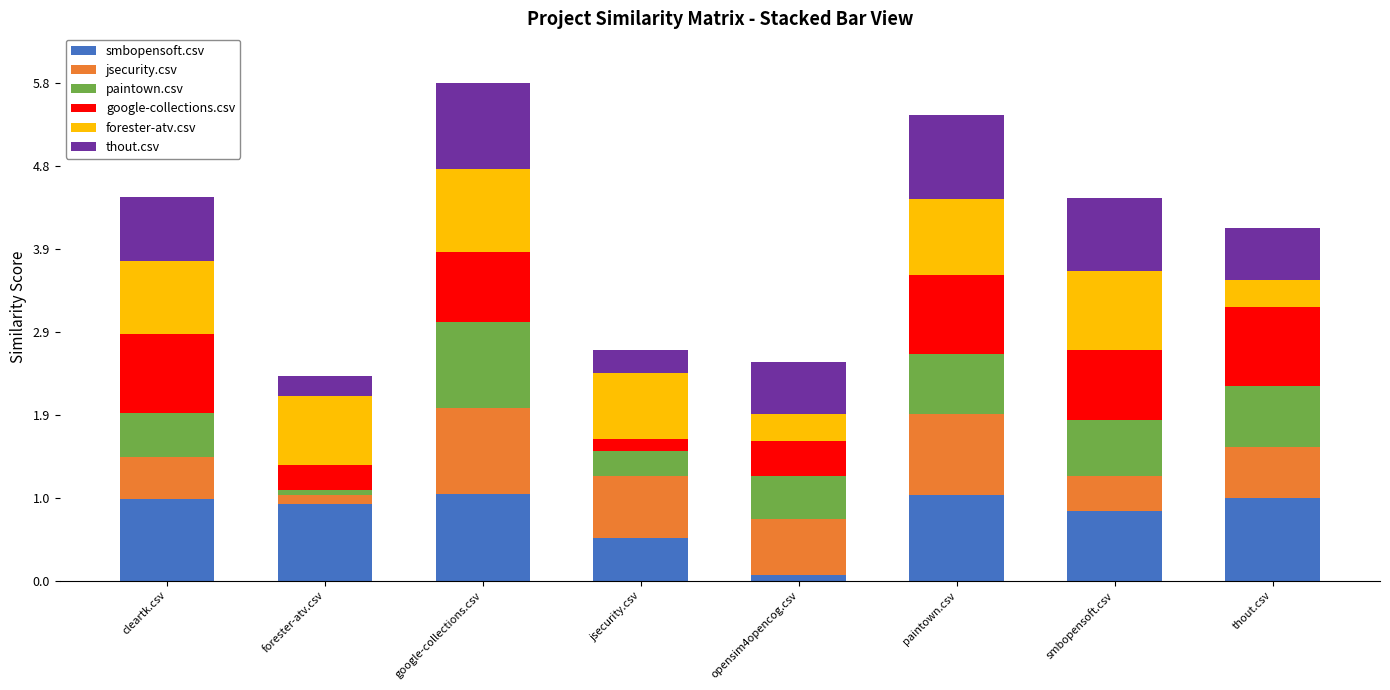

What is the difference between the maximum and minimum values in the smbopensoft.csv series?

0.9